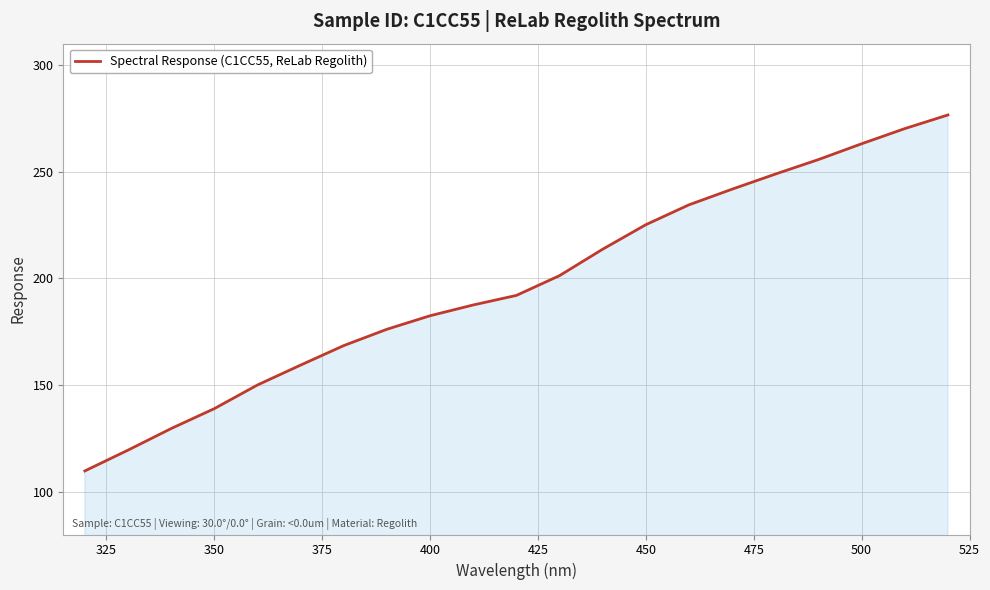

What is the smallest value displayed?

109.8